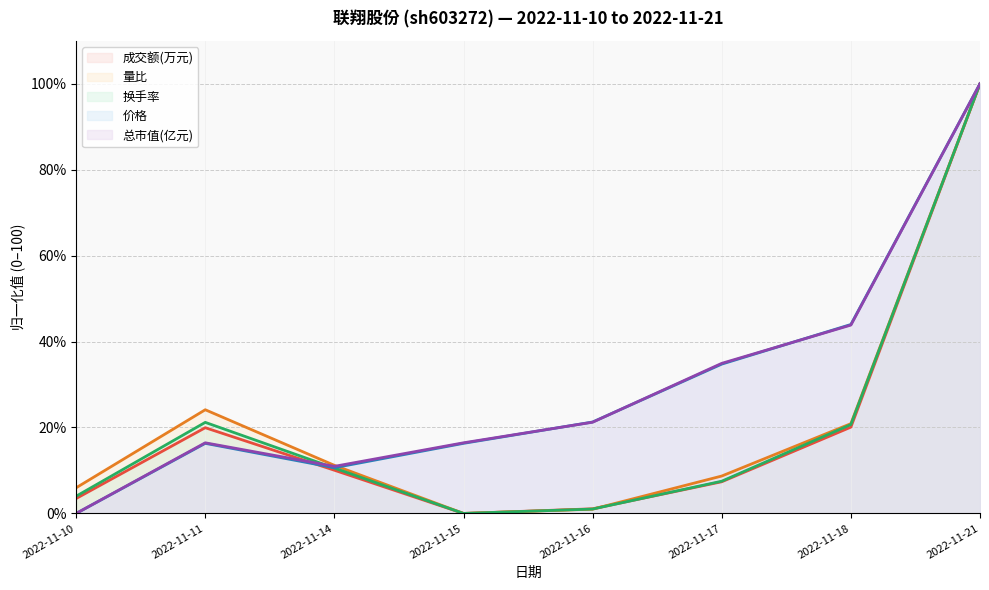

Where does the 成交额(万元) series first go above 10?

2022-11-11